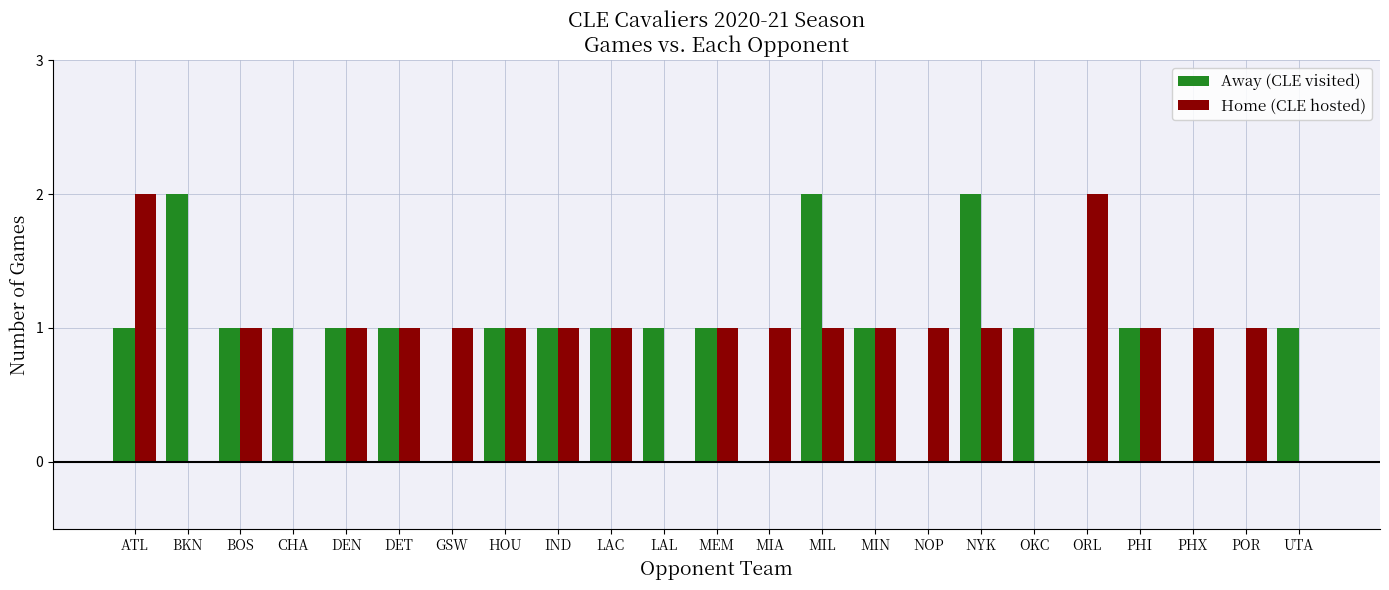

What is the sum of all Home (CLE hosted) values?

20